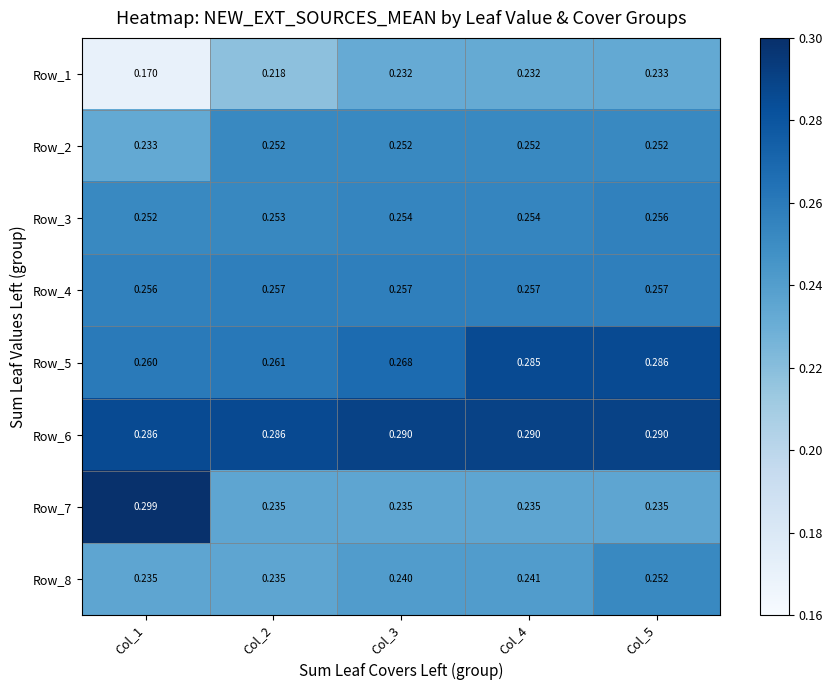

Is the value of Row_4 at Col_3 greater than the value of Row_1 at Col_5?

Yes